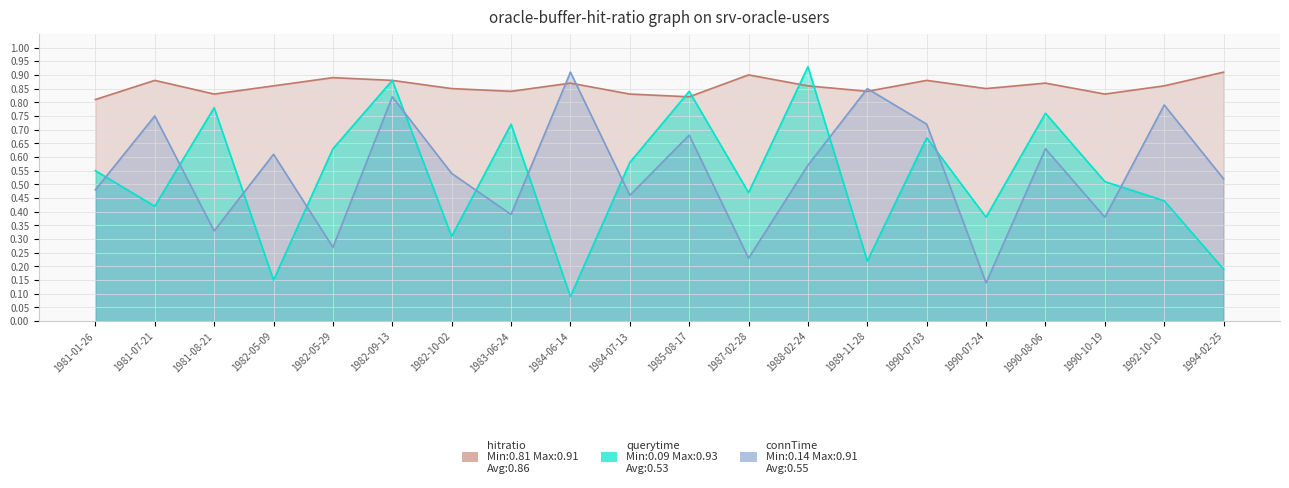

Reading left to right, list all the values displayed in this chart.

hitratio: 1981-01-26=0.8	1981-07-21=0.9	1981-08-21=0.8	1982-05-09=0.9	1982-05-29=0.9	1982-09-13=0.9	1982-10-02=0.8	1983-06-24=0.8	1984-06-14=0.9	1984-07-13=0.8	1985-08-17=0.8	1987-02-28=0.9	1988-02-24=0.9	1989-11-28=0.8	1990-07-03=0.9	1990-07-24=0.8	1990-08-06=0.9	1990-10-19=0.8	1992-10-10=0.9	1994-02-25=0.9
querytime: 1981-01-26=0.6	1981-07-21=0.4	1981-08-21=0.8	1982-05-09=0.1	1982-05-29=0.6	1982-09-13=0.9	1982-10-02=0.3	1983-06-24=0.7	1984-06-14=0.1	1984-07-13=0.6	1985-08-17=0.8	1987-02-28=0.5	1988-02-24=0.9	1989-11-28=0.2	1990-07-03=0.7	1990-07-24=0.4	1990-08-06=0.8	1990-10-19=0.5	1992-10-10=0.4	1994-02-25=0.2
connTime: 1981-01-26=0.5	1981-07-21=0.8	1981-08-21=0.3	1982-05-09=0.6	1982-05-29=0.3	1982-09-13=0.8	1982-10-02=0.5	1983-06-24=0.4	1984-06-14=0.9	1984-07-13=0.5	1985-08-17=0.7	1987-02-28=0.2	1988-02-24=0.6	1989-11-28=0.8	1990-07-03=0.7	1990-07-24=0.1	1990-08-06=0.6	1990-10-19=0.4	1992-10-10=0.8	1994-02-25=0.5